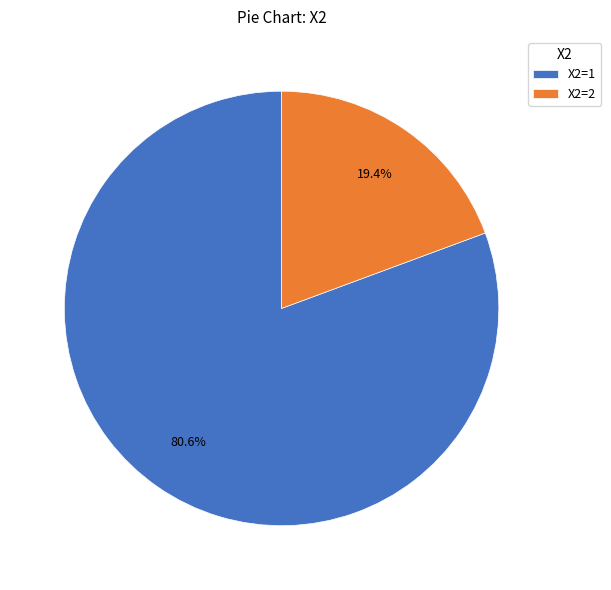

Does X2=1 represent more than half of the total?

Yes